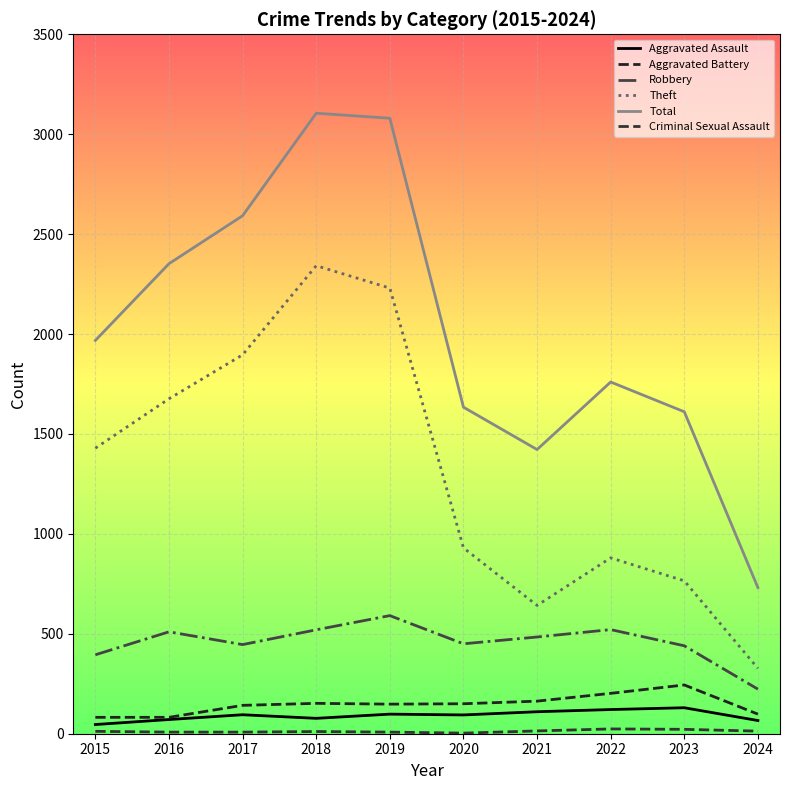

True or false: Aggravated Assault has a value of 170 at 2022.

False